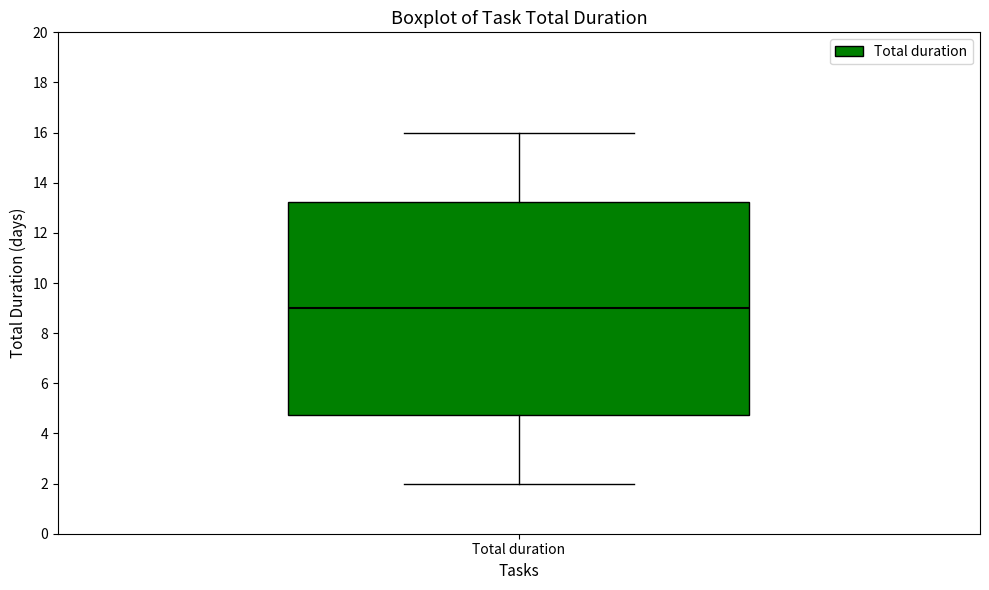

Transcribe this box plot: give where the median line is, the range the box spans, and where the two whiskers end, as read against the y-axis. The values are not printed on the chart, so give them approximately, as read against the axis.

median 9.0, box 4.8 to 13.2, whiskers 2.0 to 16.0